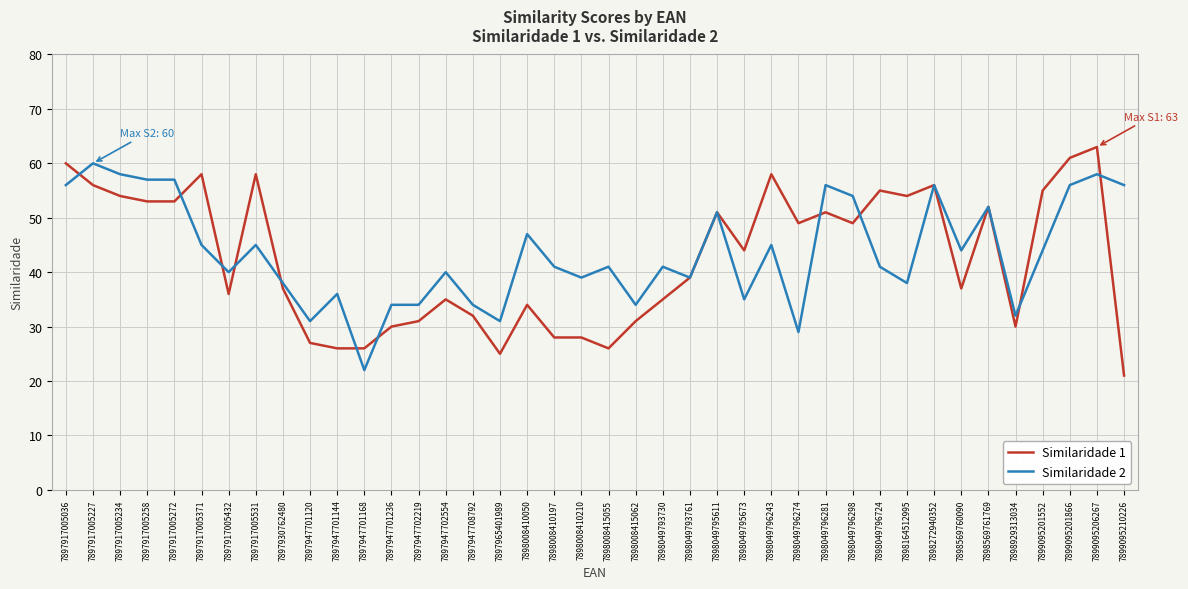

At which label does Similaridade 1 first exceed 44?

7897917005036